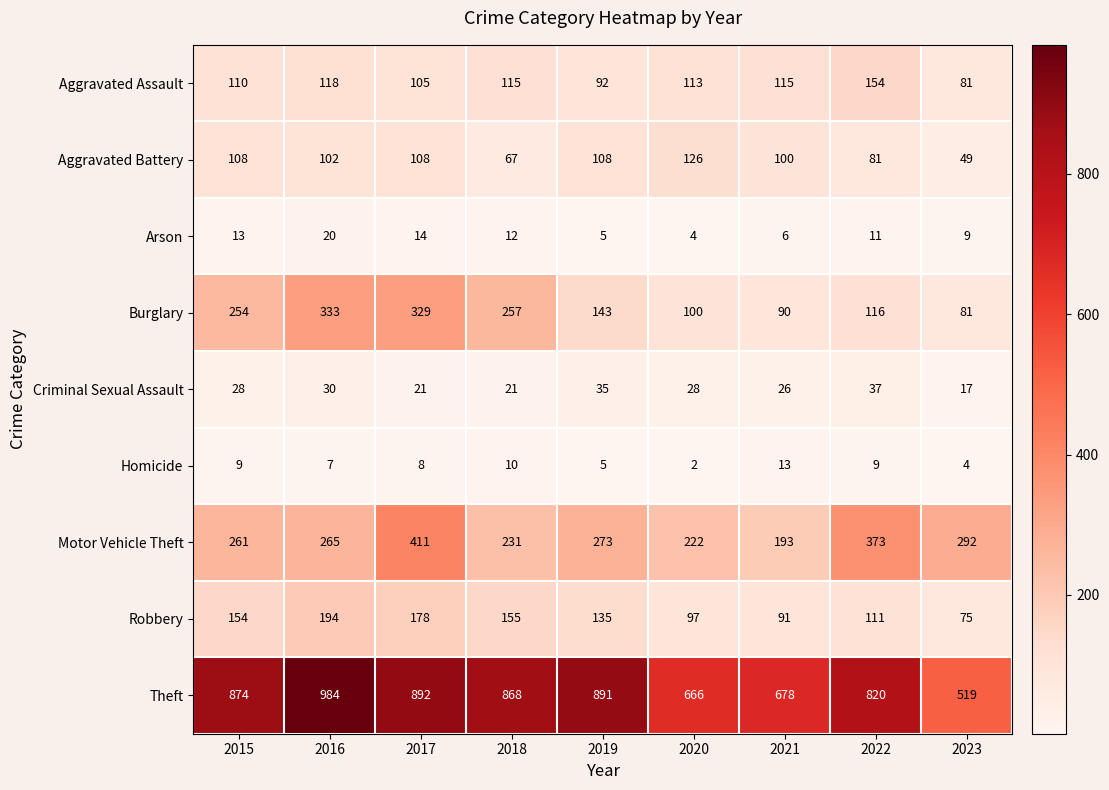

What is the difference between the Homicide values at 2020 and 2015?

7